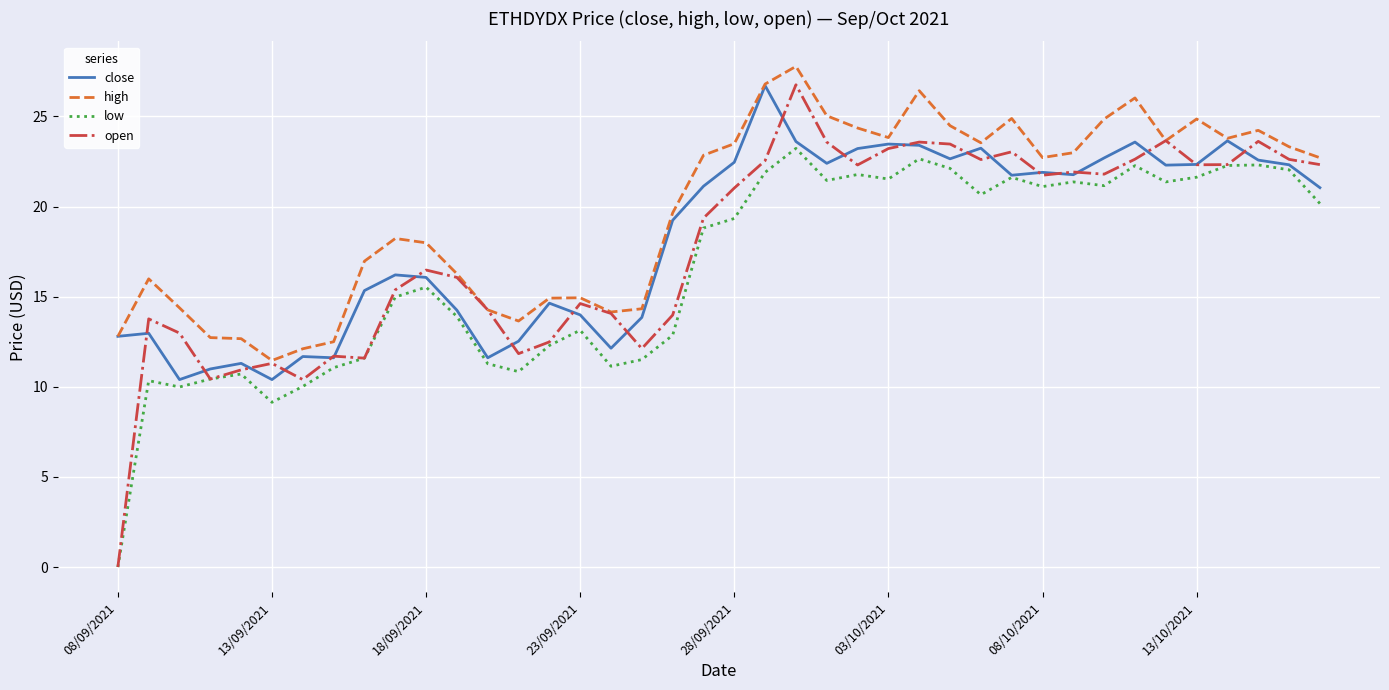

Which series has the largest total across all categories?

high